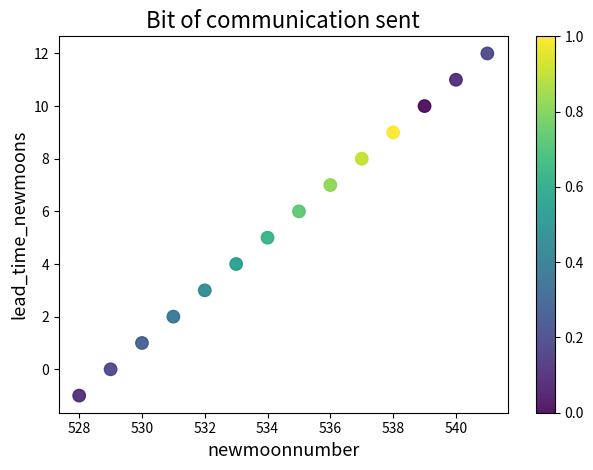

What is the range of X values (max minus min)?

13